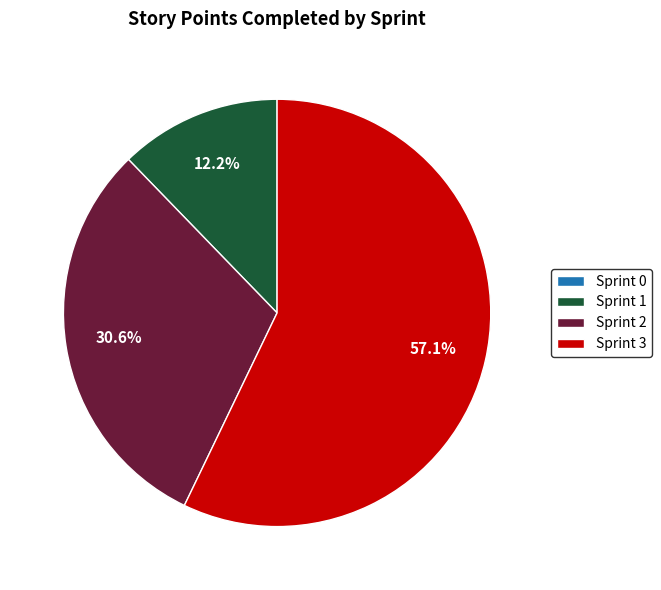

Combined, do Sprint 2 and Sprint 3 account for over 50%?

Yes